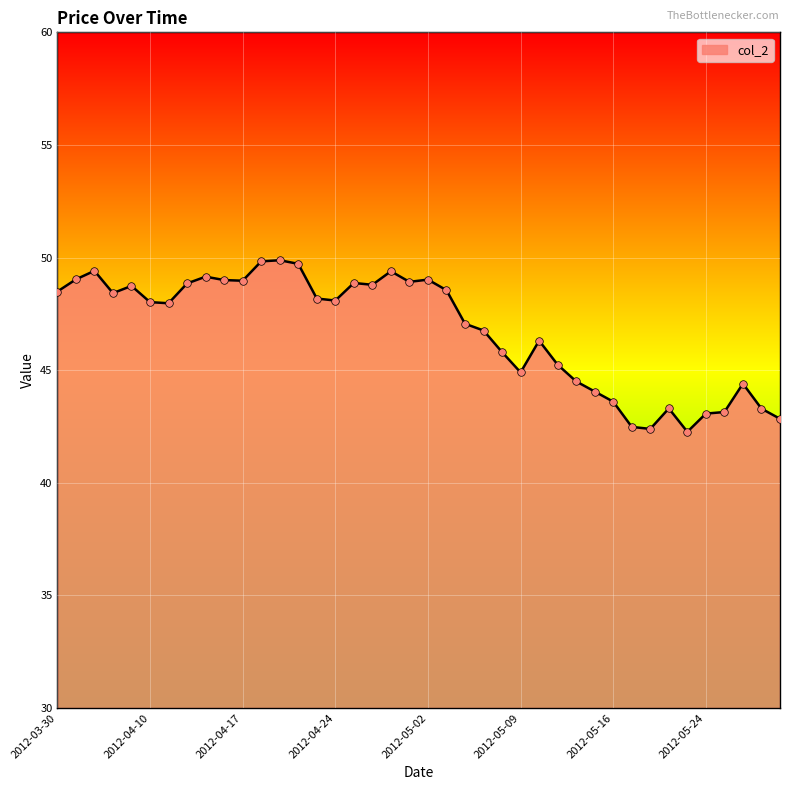

What is the difference between the maximum and minimum values?

7.6